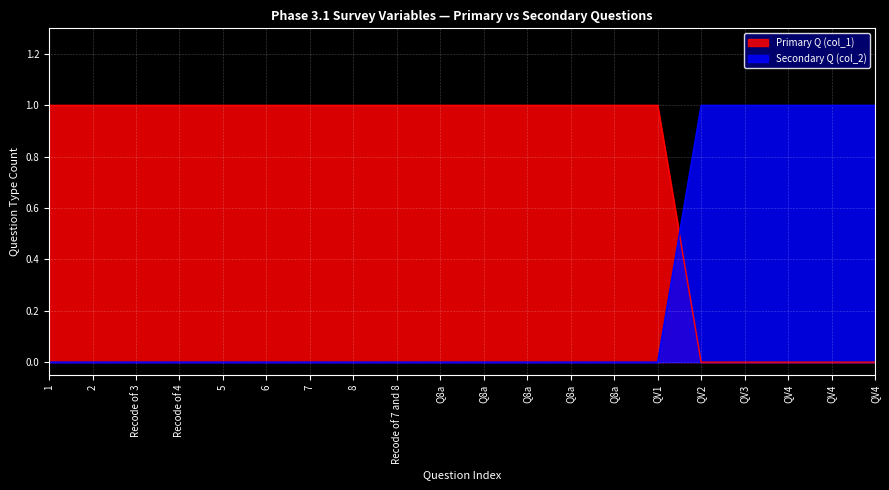

Rank the series by their maximum value, from highest to lowest.

Primary Q (col_1), Secondary Q (col_2)